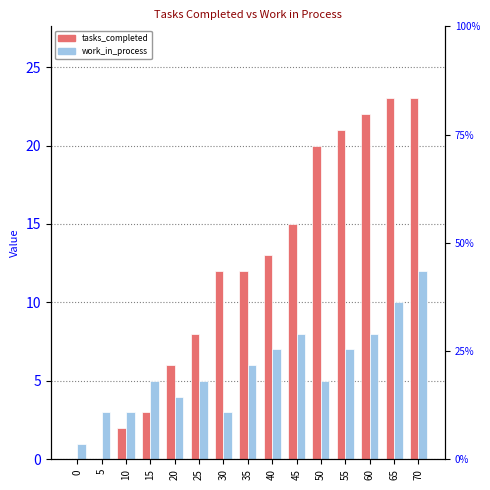

How many bars are there in each group?

2